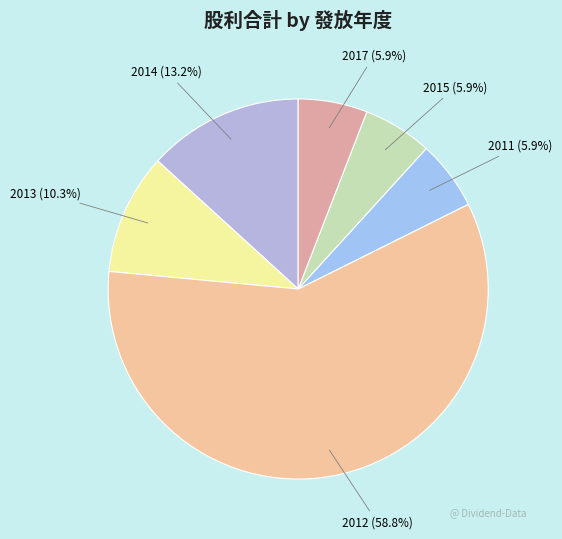

Combined, what portion of the pie is 2015 and 2017?

11.8%